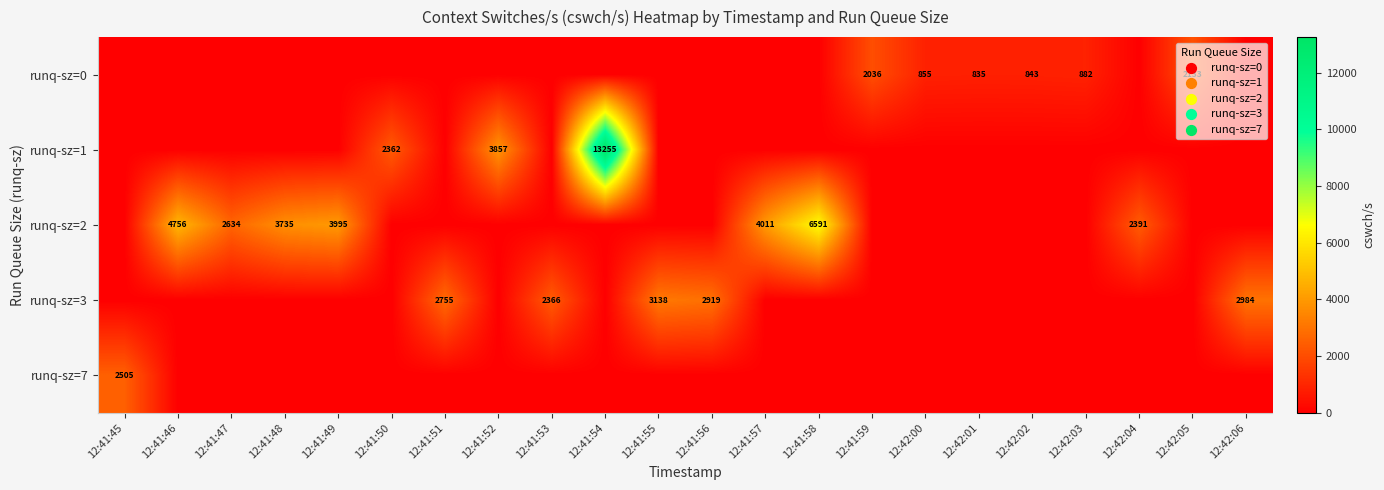

The runq-sz=2 series shows 1353 at 12:41:57. True or false?

False